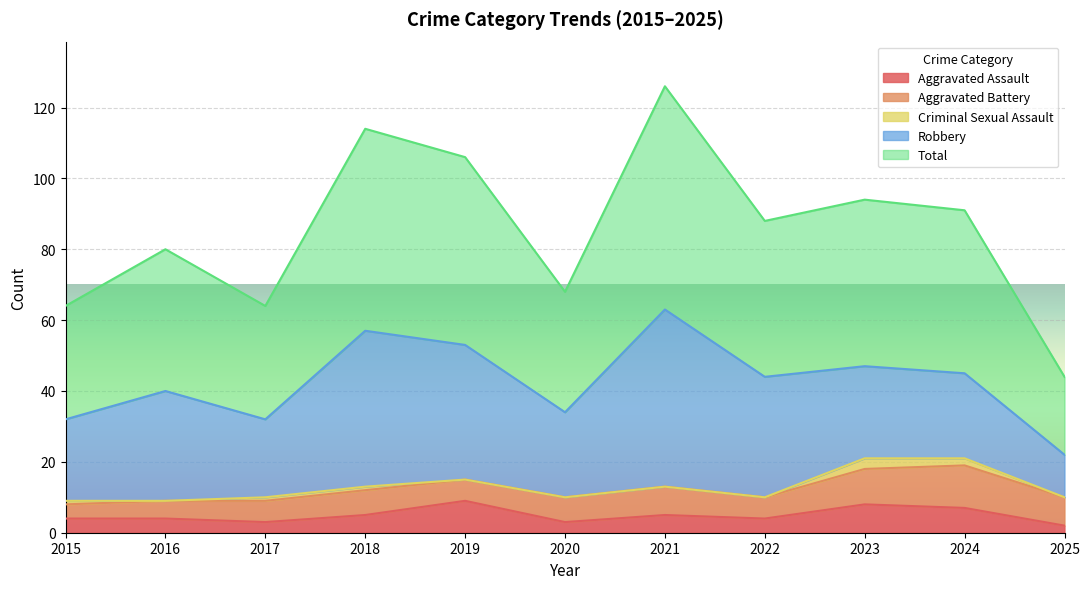

What is the difference between the highest and lowest values at 2021?

63